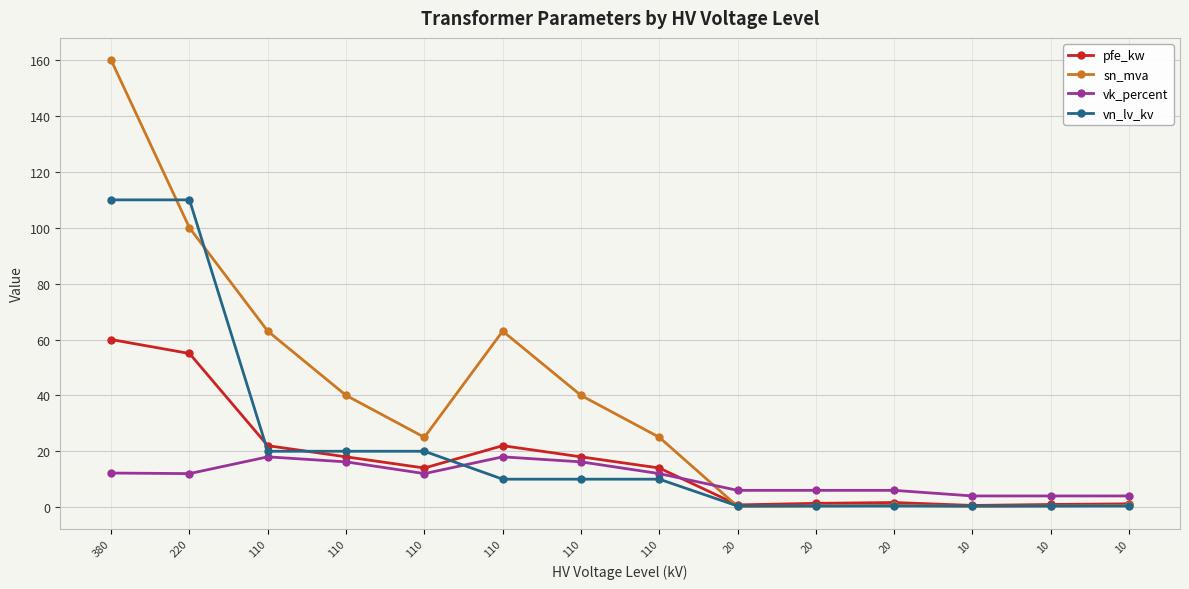

Reading left to right, transcribe all the data shown in this chart.

pfe_kw: 380=60.0	220=55.0	110=22.0	110=18.0	110=14.0	110=22.0	110=18.0	110=14.0	20=0.8	20=1.4	20=1.6	10=0.6	10=0.9	10=1.2
sn_mva: 380=160.0	220=100.0	110=63.0	110=40.0	110=25.0	110=63.0	110=40.0	110=25.0	20=0.2	20=0.4	20=0.6	10=0.2	10=0.4	10=0.6
vk_percent: 380=12.2	220=12.0	110=18.0	110=16.2	110=12.0	110=18.0	110=16.2	110=12.0	20=6.0	20=6.0	20=6.0	10=4.0	10=4.0	10=4.0
vn_lv_kv: 380=110.0	220=110.0	110=20.0	110=20.0	110=20.0	110=10.0	110=10.0	110=10.0	20=0.4	20=0.4	20=0.4	10=0.4	10=0.4	10=0.4